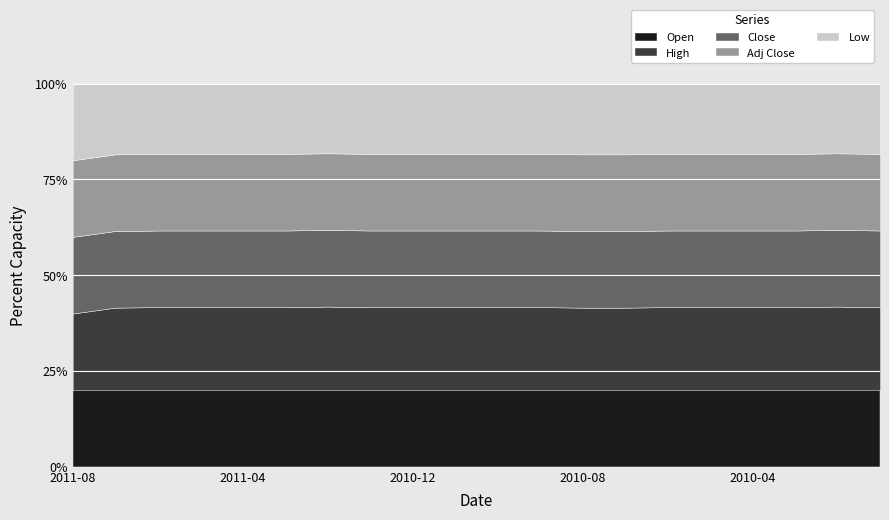

Reading left to right, list all the values displayed in this chart.

Open: 2011-08=0.1	2011-07=0.1	2011-06=0.1	2011-05=0.1	2011-04=0.1	2011-03=0.1	2011-02=0.1	2011-01=0.1	2010-12=0.1	2010-11=0.1	2010-10=0.1	2010-09=0.1	2010-08=0.1	2010-07=0.1	2010-06=0.1	2010-05=0.1	2010-04=0.1	2010-03=0.1	2010-02=0.1	2010-01=0.1
High: 2011-08=0.1	2011-07=0.1	2011-06=0.1	2011-05=0.1	2011-04=0.1	2011-03=0.1	2011-02=0.1	2011-01=0.1	2010-12=0.1	2010-11=0.1	2010-10=0.1	2010-09=0.1	2010-08=0.1	2010-07=0.1	2010-06=0.1	2010-05=0.1	2010-04=0.1	2010-03=0.1	2010-02=0.1	2010-01=0.1
Close: 2011-08=0.1	2011-07=0.1	2011-06=0.1	2011-05=0.1	2011-04=0.1	2011-03=0.1	2011-02=0.1	2011-01=0.1	2010-12=0.1	2010-11=0.1	2010-10=0.1	2010-09=0.1	2010-08=0.1	2010-07=0.1	2010-06=0.1	2010-05=0.1	2010-04=0.1	2010-03=0.1	2010-02=0.1	2010-01=0.1
Adj Close: 2011-08=0.1	2011-07=0.1	2011-06=0.1	2011-05=0.1	2011-04=0.1	2011-03=0.1	2011-02=0.1	2011-01=0.1	2010-12=0.1	2010-11=0.1	2010-10=0.1	2010-09=0.1	2010-08=0.1	2010-07=0.1	2010-06=0.1	2010-05=0.1	2010-04=0.1	2010-03=0.1	2010-02=0.1	2010-01=0.1
Low: 2011-08=0.1	2011-07=0.1	2011-06=0.1	2011-05=0.1	2011-04=0.1	2011-03=0.1	2011-02=0.1	2011-01=0.1	2010-12=0.1	2010-11=0.1	2010-10=0.1	2010-09=0.1	2010-08=0.1	2010-07=0.1	2010-06=0.1	2010-05=0.1	2010-04=0.1	2010-03=0.1	2010-02=0.1	2010-01=0.1